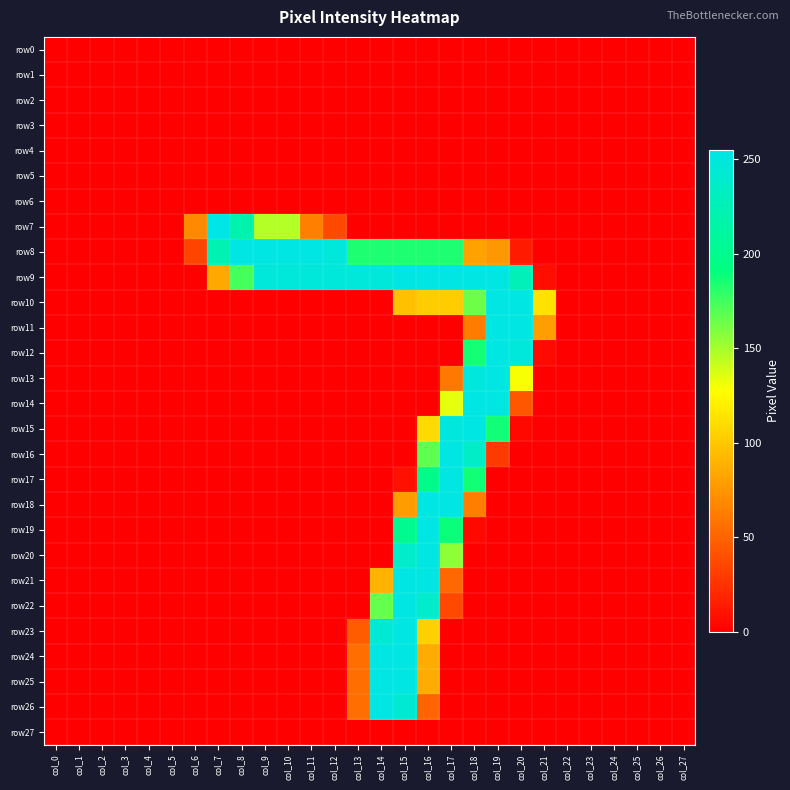

Reading left to right, what are all the values shown in this chart?

row0: col_0=0	col_1=0	col_2=0	col_3=0	col_4=0	col_5=0	col_6=0	col_7=0	col_8=0	col_9=0	col_10=0	col_11=0	col_12=0	col_13=0	col_14=0	col_15=0	col_16=0	col_17=0	col_18=0	col_19=0	col_20=0	col_21=0	col_22=0	col_23=0	col_24=0	col_25=0	col_26=0	col_27=0
row1: col_0=0	col_1=0	col_2=0	col_3=0	col_4=0	col_5=0	col_6=0	col_7=0	col_8=0	col_9=0	col_10=0	col_11=0	col_12=0	col_13=0	col_14=0	col_15=0	col_16=0	col_17=0	col_18=0	col_19=0	col_20=0	col_21=0	col_22=0	col_23=0	col_24=0	col_25=0	col_26=0	col_27=0
row2: col_0=0	col_1=0	col_2=0	col_3=0	col_4=0	col_5=0	col_6=0	col_7=0	col_8=0	col_9=0	col_10=0	col_11=0	col_12=0	col_13=0	col_14=0	col_15=0	col_16=0	col_17=0	col_18=0	col_19=0	col_20=0	col_21=0	col_22=0	col_23=0	col_24=0	col_25=0	col_26=0	col_27=0
row3: col_0=0	col_1=0	col_2=0	col_3=0	col_4=0	col_5=0	col_6=0	col_7=0	col_8=0	col_9=0	col_10=0	col_11=0	col_12=0	col_13=0	col_14=0	col_15=0	col_16=0	col_17=0	col_18=0	col_19=0	col_20=0	col_21=0	col_22=0	col_23=0	col_24=0	col_25=0	col_26=0	col_27=0
row4: col_0=0	col_1=0	col_2=0	col_3=0	col_4=0	col_5=0	col_6=0	col_7=0	col_8=0	col_9=0	col_10=0	col_11=0	col_12=0	col_13=0	col_14=0	col_15=0	col_16=0	col_17=0	col_18=0	col_19=0	col_20=0	col_21=0	col_22=0	col_23=0	col_24=0	col_25=0	col_26=0	col_27=0
row5: col_0=0	col_1=0	col_2=0	col_3=0	col_4=0	col_5=0	col_6=0	col_7=0	col_8=0	col_9=0	col_10=0	col_11=0	col_12=0	col_13=0	col_14=0	col_15=0	col_16=0	col_17=0	col_18=0	col_19=0	col_20=0	col_21=0	col_22=0	col_23=0	col_24=0	col_25=0	col_26=0	col_27=0
row6: col_0=0	col_1=0	col_2=0	col_3=0	col_4=0	col_5=0	col_6=0	col_7=0	col_8=0	col_9=0	col_10=0	col_11=0	col_12=0	col_13=0	col_14=0	col_15=0	col_16=0	col_17=0	col_18=0	col_19=0	col_20=0	col_21=0	col_22=0	col_23=0	col_24=0	col_25=0	col_26=0	col_27=0
row7: col_0=0	col_1=0	col_2=0	col_3=0	col_4=0	col_5=0	col_6=69	col_7=255	col_8=220	col_9=146	col_10=146	col_11=64	col_12=36	col_13=0	col_14=0	col_15=0	col_16=0	col_17=0	col_18=0	col_19=0	col_20=0	col_21=0	col_22=0	col_23=0	col_24=0	col_25=0	col_26=0	col_27=0
row8: col_0=0	col_1=0	col_2=0	col_3=0	col_4=0	col_5=0	col_6=34	col_7=223	col_8=253	col_9=253	col_10=253	col_11=253	col_12=249	col_13=184	col_14=184	col_15=184	col_16=184	col_17=184	col_18=81	col_19=76	col_20=13	col_21=0	col_22=0	col_23=0	col_24=0	col_25=0	col_26=0	col_27=0
row9: col_0=0	col_1=0	col_2=0	col_3=0	col_4=0	col_5=0	col_6=0	col_7=84	col_8=174	col_9=248	col_10=248	col_11=248	col_12=248	col_13=248	col_14=248	col_15=253	col_16=253	col_17=253	col_18=253	col_19=253	col_20=227	col_21=7	col_22=0	col_23=0	col_24=0	col_25=0	col_26=0	col_27=0
row10: col_0=0	col_1=0	col_2=0	col_3=0	col_4=0	col_5=0	col_6=0	col_7=0	col_8=0	col_9=0	col_10=0	col_11=0	col_12=0	col_13=0	col_14=0	col_15=96	col_16=102	col_17=102	col_18=164	col_19=253	col_20=253	col_21=113	col_22=0	col_23=0	col_24=0	col_25=0	col_26=0	col_27=0
row11: col_0=0	col_1=0	col_2=0	col_3=0	col_4=0	col_5=0	col_6=0	col_7=0	col_8=0	col_9=0	col_10=0	col_11=0	col_12=0	col_13=0	col_14=0	col_15=0	col_16=0	col_17=0	col_18=62	col_19=253	col_20=253	col_21=79	col_22=0	col_23=0	col_24=0	col_25=0	col_26=0	col_27=0
row12: col_0=0	col_1=0	col_2=0	col_3=0	col_4=0	col_5=0	col_6=0	col_7=0	col_8=0	col_9=0	col_10=0	col_11=0	col_12=0	col_13=0	col_14=0	col_15=0	col_16=0	col_17=0	col_18=186	col_19=253	col_20=249	col_21=5	col_22=0	col_23=0	col_24=0	col_25=0	col_26=0	col_27=0
row13: col_0=0	col_1=0	col_2=0	col_3=0	col_4=0	col_5=0	col_6=0	col_7=0	col_8=0	col_9=0	col_10=0	col_11=0	col_12=0	col_13=0	col_14=0	col_15=0	col_16=0	col_17=61	col_18=250	col_19=253	col_20=129	col_21=0	col_22=0	col_23=0	col_24=0	col_25=0	col_26=0	col_27=0
row14: col_0=0	col_1=0	col_2=0	col_3=0	col_4=0	col_5=0	col_6=0	col_7=0	col_8=0	col_9=0	col_10=0	col_11=0	col_12=0	col_13=0	col_14=0	col_15=0	col_16=0	col_17=134	col_18=253	col_19=253	col_20=43	col_21=0	col_22=0	col_23=0	col_24=0	col_25=0	col_26=0	col_27=0
row15: col_0=0	col_1=0	col_2=0	col_3=0	col_4=0	col_5=0	col_6=0	col_7=0	col_8=0	col_9=0	col_10=0	col_11=0	col_12=0	col_13=0	col_14=0	col_15=0	col_16=109	col_17=250	col_18=253	col_19=187	col_20=4	col_21=0	col_22=0	col_23=0	col_24=0	col_25=0	col_26=0	col_27=0
row16: col_0=0	col_1=0	col_2=0	col_3=0	col_4=0	col_5=0	col_6=0	col_7=0	col_8=0	col_9=0	col_10=0	col_11=0	col_12=0	col_13=0	col_14=0	col_15=0	col_16=168	col_17=253	col_18=236	col_19=29	col_20=0	col_21=0	col_22=0	col_23=0	col_24=0	col_25=0	col_26=0	col_27=0
row17: col_0=0	col_1=0	col_2=0	col_3=0	col_4=0	col_5=0	col_6=0	col_7=0	col_8=0	col_9=0	col_10=0	col_11=0	col_12=0	col_13=0	col_14=0	col_15=8	col_16=199	col_17=253	col_18=187	col_19=0	col_20=0	col_21=0	col_22=0	col_23=0	col_24=0	col_25=0	col_26=0	col_27=0
row18: col_0=0	col_1=0	col_2=0	col_3=0	col_4=0	col_5=0	col_6=0	col_7=0	col_8=0	col_9=0	col_10=0	col_11=0	col_12=0	col_13=0	col_14=0	col_15=78	col_16=253	col_17=253	col_18=63	col_19=0	col_20=0	col_21=0	col_22=0	col_23=0	col_24=0	col_25=0	col_26=0	col_27=0
row19: col_0=0	col_1=0	col_2=0	col_3=0	col_4=0	col_5=0	col_6=0	col_7=0	col_8=0	col_9=0	col_10=0	col_11=0	col_12=0	col_13=0	col_14=0	col_15=202	col_16=253	col_17=189	col_18=4	col_19=0	col_20=0	col_21=0	col_22=0	col_23=0	col_24=0	col_25=0	col_26=0	col_27=0
row20: col_0=0	col_1=0	col_2=0	col_3=0	col_4=0	col_5=0	col_6=0	col_7=0	col_8=0	col_9=0	col_10=0	col_11=0	col_12=0	col_13=0	col_14=0	col_15=238	col_16=253	col_17=156	col_18=0	col_19=0	col_20=0	col_21=0	col_22=0	col_23=0	col_24=0	col_25=0	col_26=0	col_27=0
row21: col_0=0	col_1=0	col_2=0	col_3=0	col_4=0	col_5=0	col_6=0	col_7=0	col_8=0	col_9=0	col_10=0	col_11=0	col_12=0	col_13=0	col_14=89	col_15=253	col_16=253	col_17=52	col_18=0	col_19=0	col_20=0	col_21=0	col_22=0	col_23=0	col_24=0	col_25=0	col_26=0	col_27=0
row22: col_0=0	col_1=0	col_2=0	col_3=0	col_4=0	col_5=0	col_6=0	col_7=0	col_8=0	col_9=0	col_10=0	col_11=0	col_12=0	col_13=0	col_14=166	col_15=253	col_16=238	col_17=36	col_18=0	col_19=0	col_20=0	col_21=0	col_22=0	col_23=0	col_24=0	col_25=0	col_26=0	col_27=0
row23: col_0=0	col_1=0	col_2=0	col_3=0	col_4=0	col_5=0	col_6=0	col_7=0	col_8=0	col_9=0	col_10=0	col_11=0	col_12=0	col_13=46	col_14=245	col_15=253	col_16=104	col_17=0	col_18=0	col_19=0	col_20=0	col_21=0	col_22=0	col_23=0	col_24=0	col_25=0	col_26=0	col_27=0
row24: col_0=0	col_1=0	col_2=0	col_3=0	col_4=0	col_5=0	col_6=0	col_7=0	col_8=0	col_9=0	col_10=0	col_11=0	col_12=0	col_13=55	col_14=253	col_15=253	col_16=86	col_17=0	col_18=0	col_19=0	col_20=0	col_21=0	col_22=0	col_23=0	col_24=0	col_25=0	col_26=0	col_27=0
row25: col_0=0	col_1=0	col_2=0	col_3=0	col_4=0	col_5=0	col_6=0	col_7=0	col_8=0	col_9=0	col_10=0	col_11=0	col_12=0	col_13=55	col_14=253	col_15=253	col_16=86	col_17=0	col_18=0	col_19=0	col_20=0	col_21=0	col_22=0	col_23=0	col_24=0	col_25=0	col_26=0	col_27=0
row26: col_0=0	col_1=0	col_2=0	col_3=0	col_4=0	col_5=0	col_6=0	col_7=0	col_8=0	col_9=0	col_10=0	col_11=0	col_12=0	col_13=55	col_14=253	col_15=244	col_16=50	col_17=0	col_18=0	col_19=0	col_20=0	col_21=0	col_22=0	col_23=0	col_24=0	col_25=0	col_26=0	col_27=0
row27: col_0=0	col_1=0	col_2=0	col_3=0	col_4=0	col_5=0	col_6=0	col_7=0	col_8=0	col_9=0	col_10=0	col_11=0	col_12=0	col_13=0	col_14=0	col_15=0	col_16=0	col_17=0	col_18=0	col_19=0	col_20=0	col_21=0	col_22=0	col_23=0	col_24=0	col_25=0	col_26=0	col_27=0